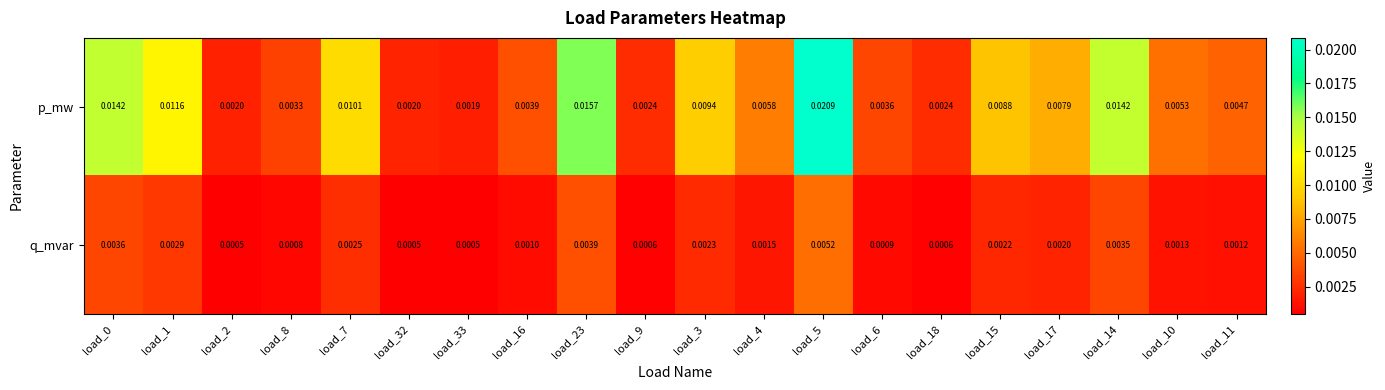

Between load_16 and load_5, which series saw the biggest shift?

p_mw